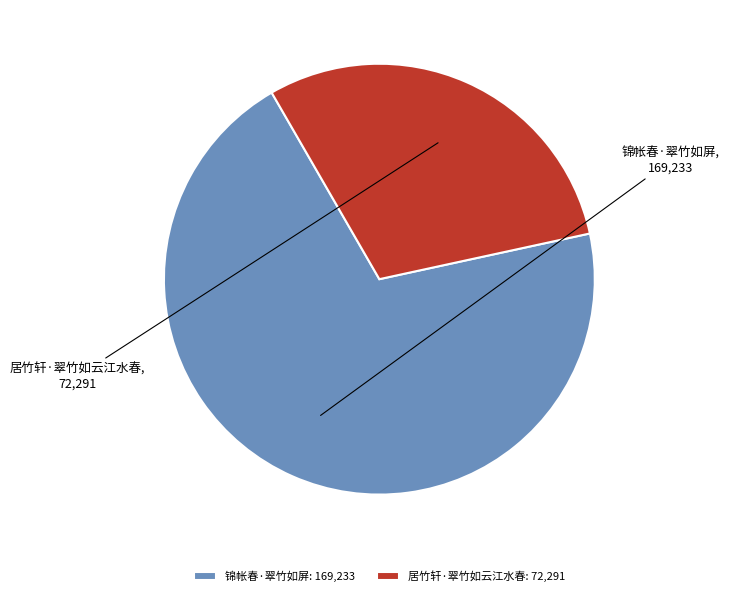

The 锦帐春·翠竹如屏 slice represents 83% of the pie. True or false?

False